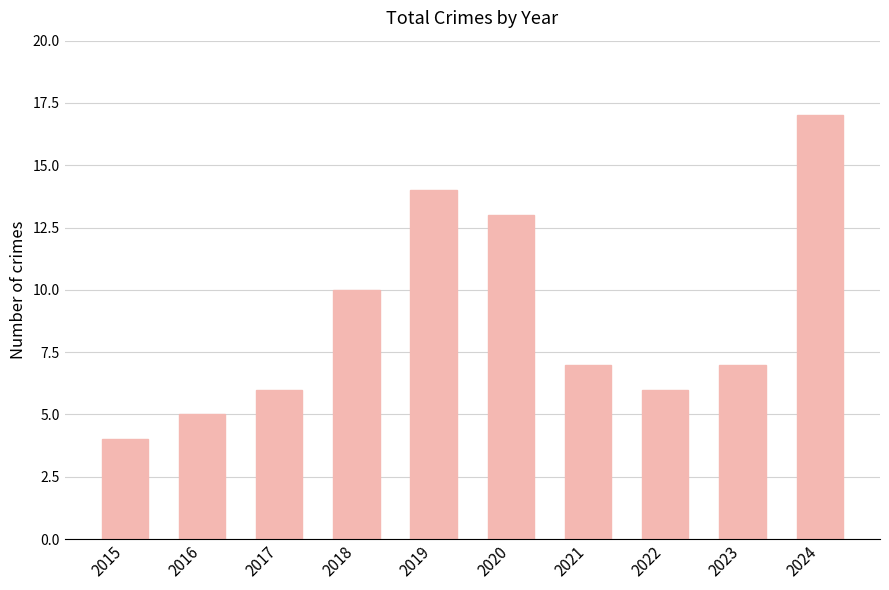

What is the maximum value shown in the chart?

17